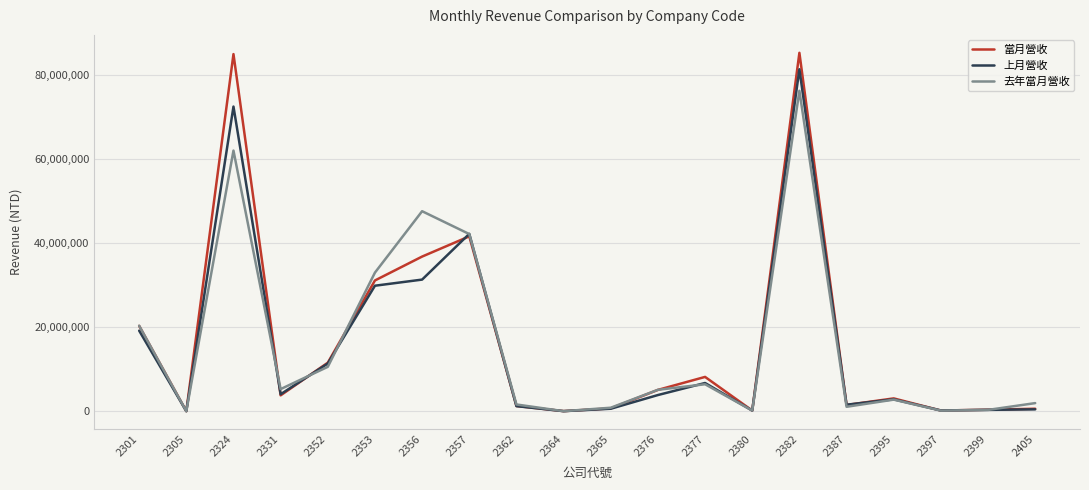

What is the total value across all series at 2324?

219177735